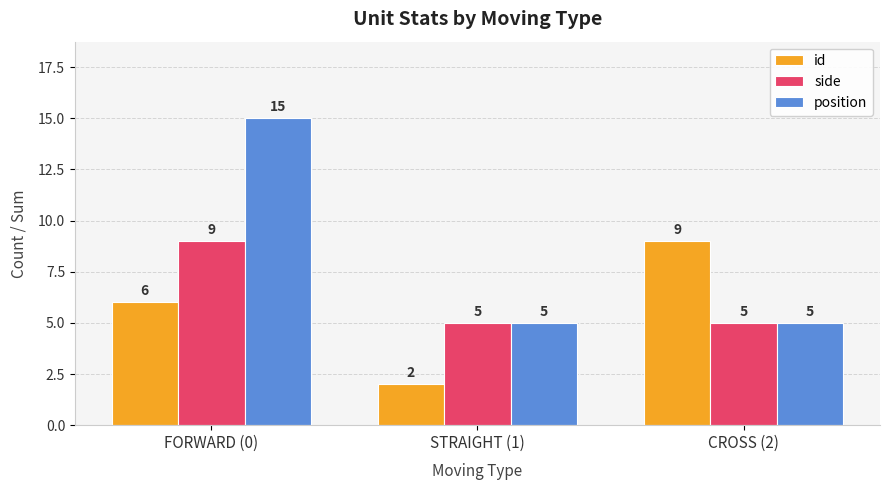

True or false: position has a value of 23 at FORWARD (0).

False